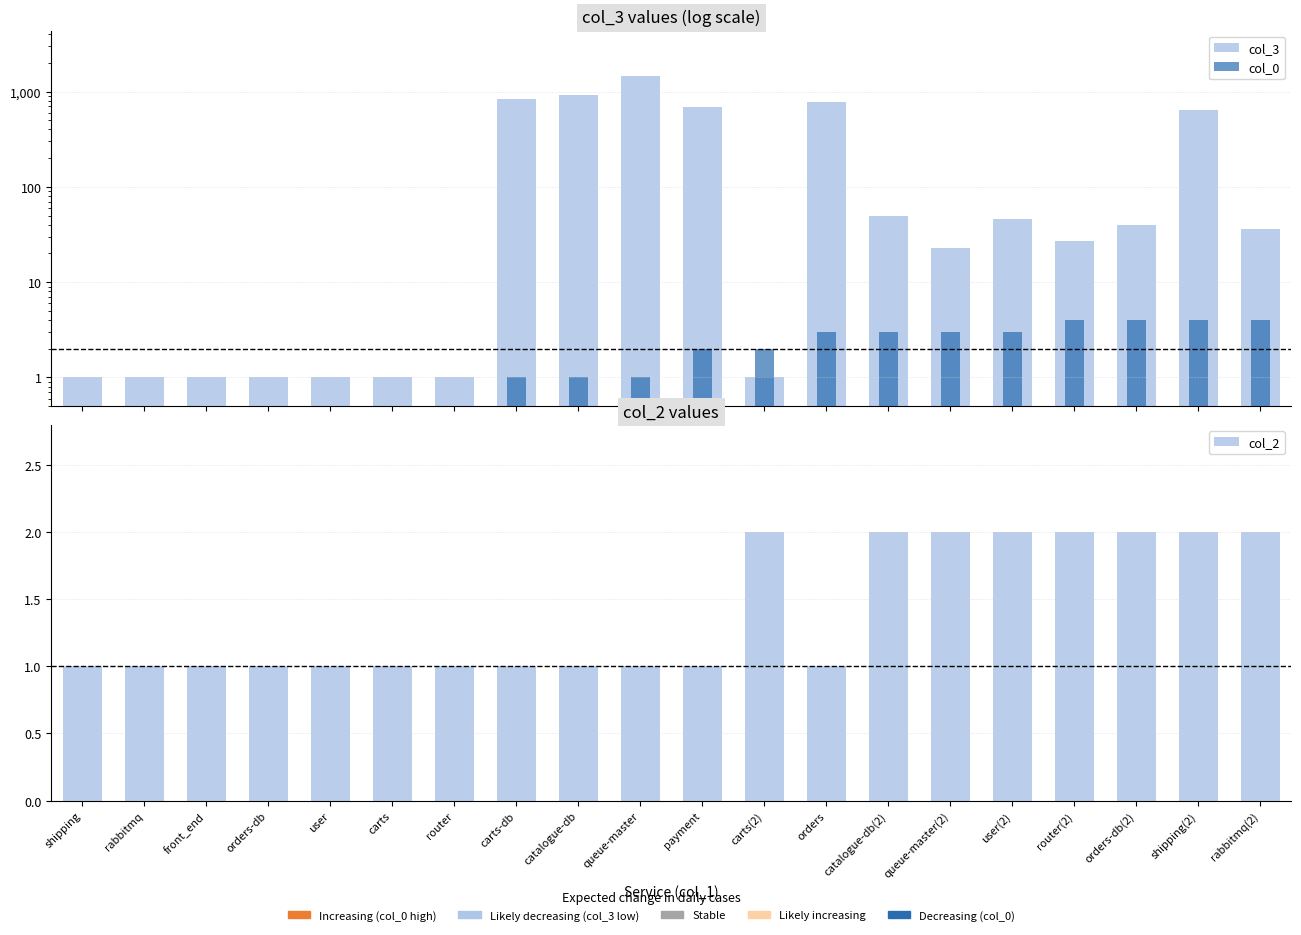

Which series has the largest range (max minus min)?

col_3